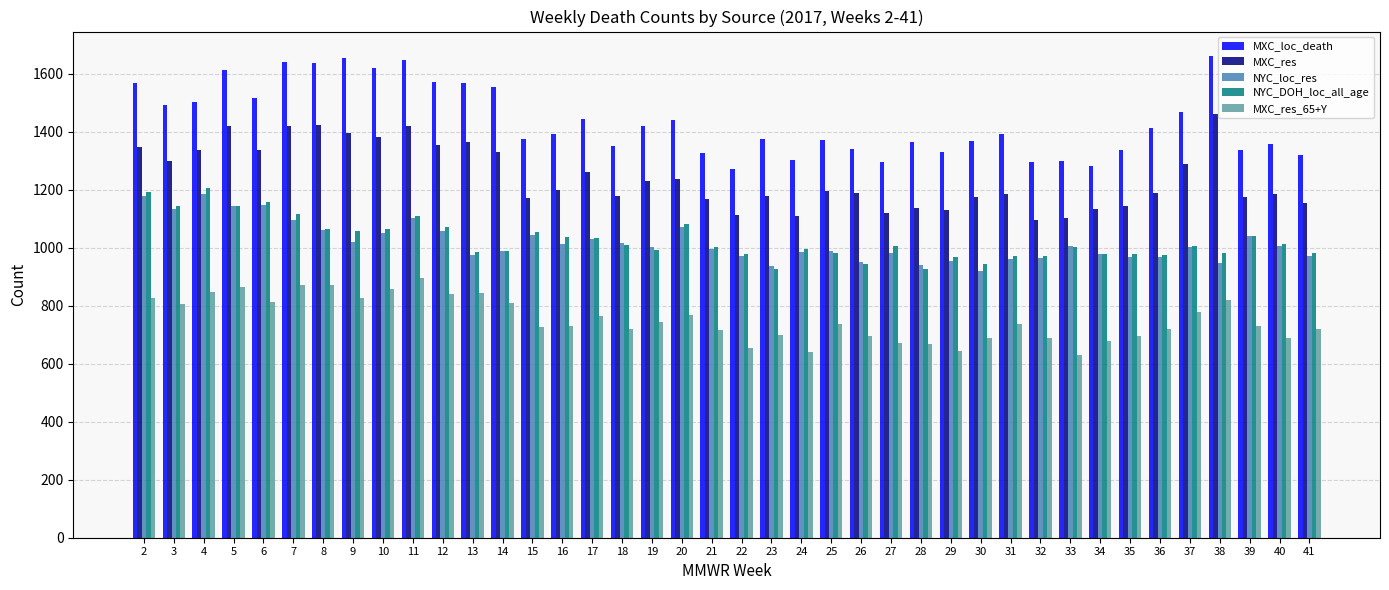

What is the sum of the MXC_res values at 40 and 31?

2369